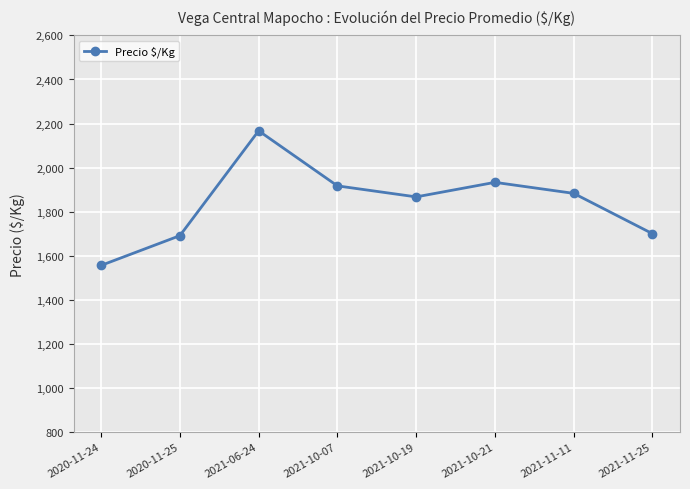

Where does the data first go above 1883?

2021-06-24